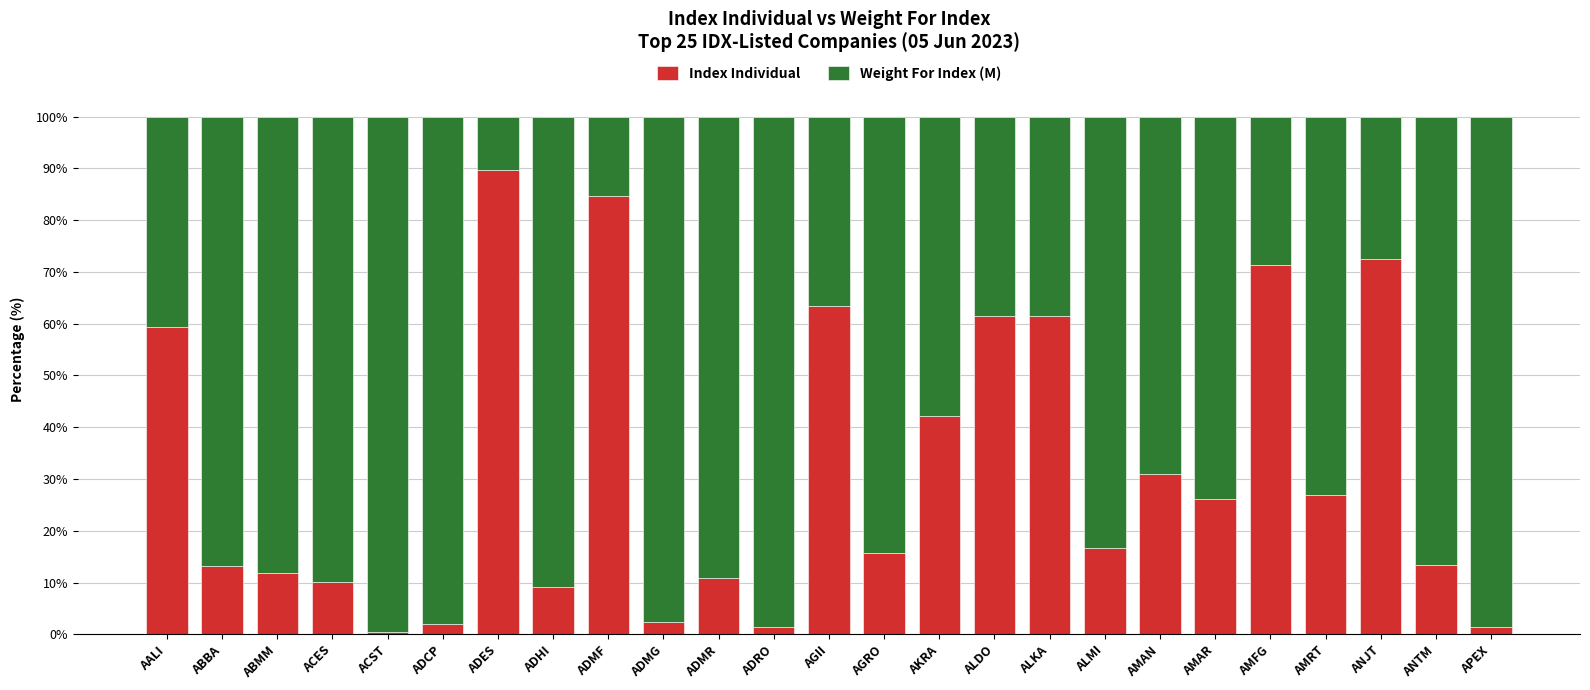

What is the maximum value for Index Individual?

89.7